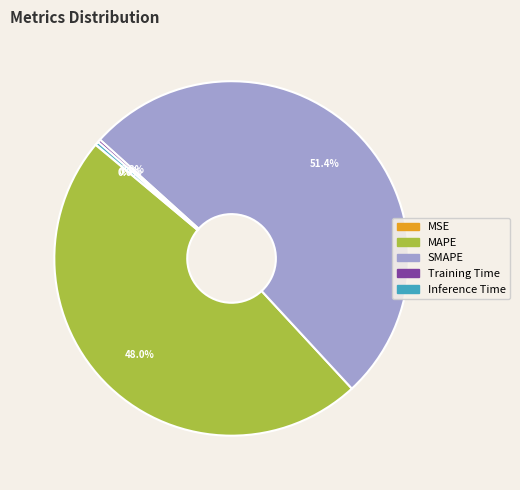

What is the largest slice in the pie chart?

SMAPE